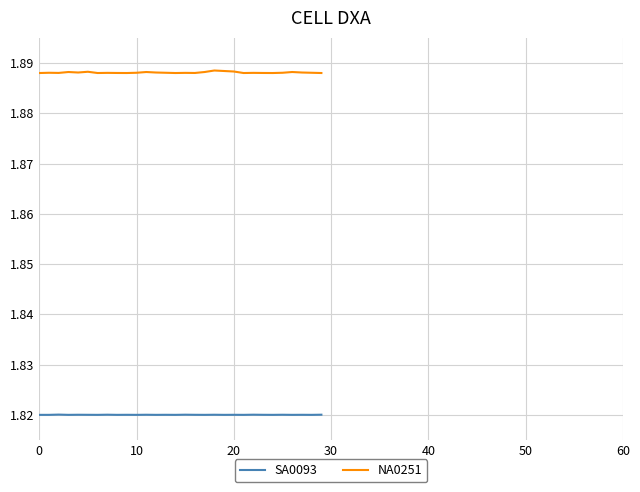

Reading left to right, list all the values displayed in this chart.

SA0093: 18200000	18200000	18200500	18200000	18200200	18200100	18200000	18200300	18200000	18200100	18200000	18200200	18200000	18200100	18200000	18200300	18200100	18200000	18200200	18200000	18200100	18200000	18200300	18200100	18200000	18200200	18200000	18200100	18200000	18200300
NA0251: 18880000	18880500	18880200	18882000	18881000	18882500	18880000	18880300	18880100	18880000	18880500	18882000	18881000	18880500	18880000	18880300	18880100	18882000	18885000	18884000	18883000	18880000	18880300	18880100	18880000	18880500	18882000	18881000	18880500	18880000